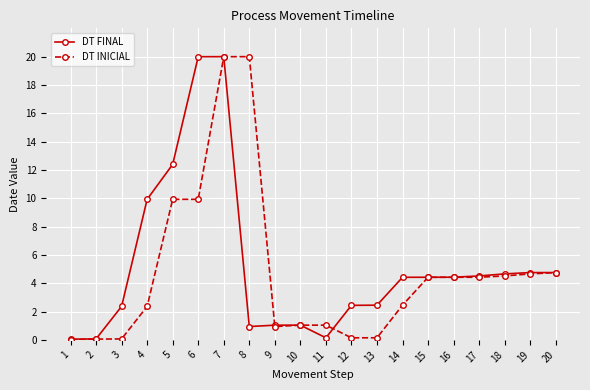

Which series has the largest total across all categories?

DT FINAL